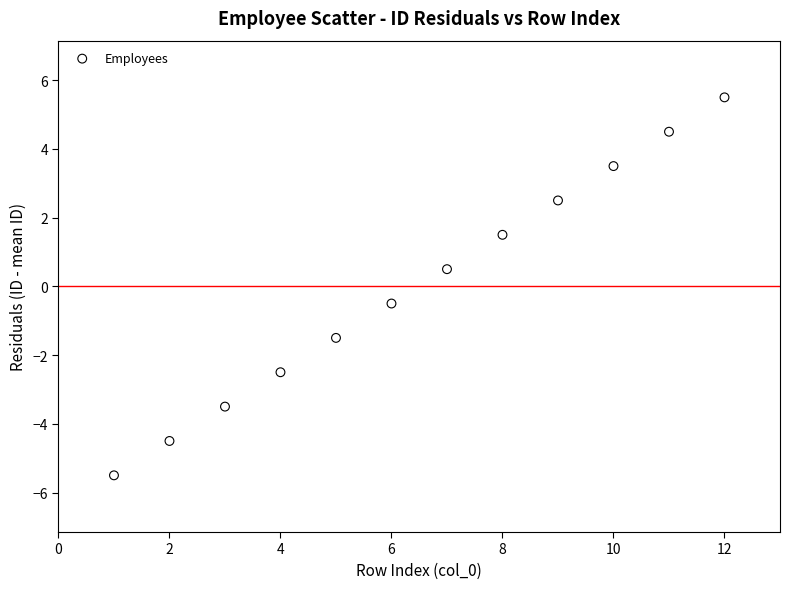

What is the range of Y values (max minus min)?

11.0